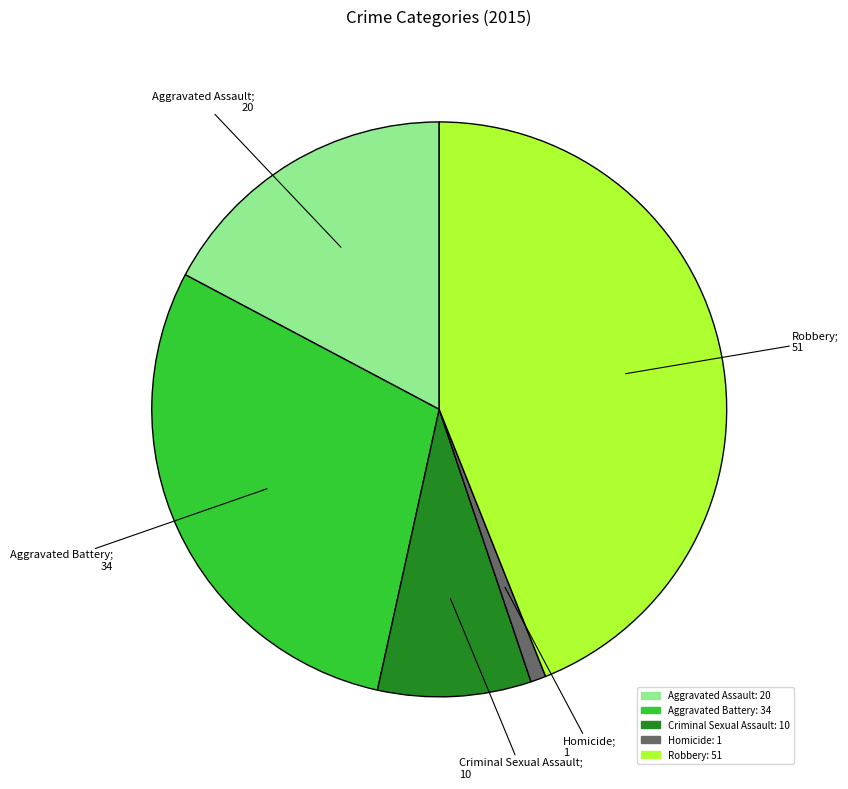

The Aggravated Battery slice represents 16% of the pie. True or false?

False